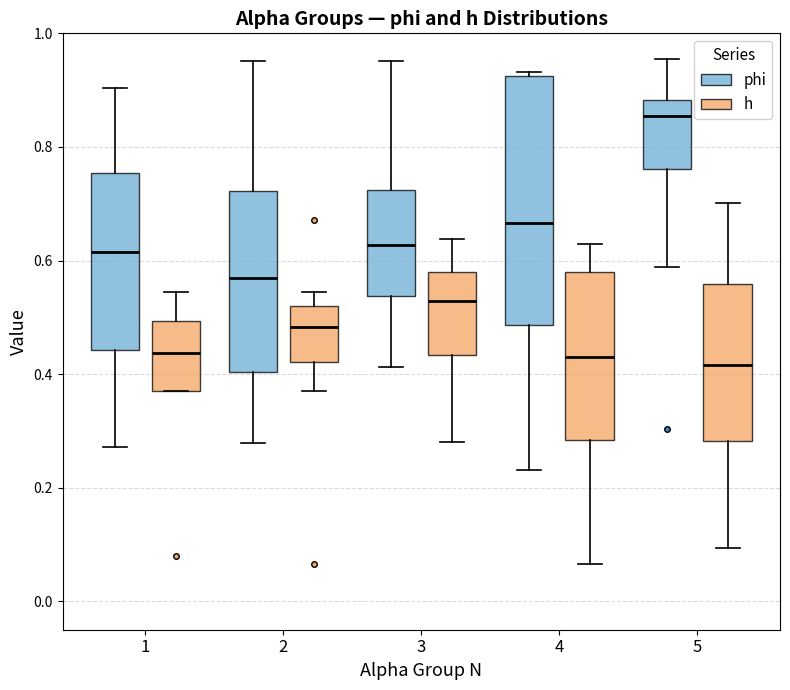

Reading left to right, transcribe this box plot: for each box, give where its median line is, the range the box spans, and where its two whiskers end, as read against the y-axis. The values are not printed on the chart, so give them approximately, as read against the axis.

1 (phi): median 0.62, box 0.44 to 0.76, whiskers 0.28 to 0.90
1 (h): median 0.44, box 0.38 to 0.50, whiskers 0.36 to 0.54
2 (phi): median 0.56, box 0.40 to 0.72, whiskers 0.28 to 0.96
2 (h): median 0.48, box 0.42 to 0.52, whiskers 0.38 to 0.54
3 (phi): median 0.62, box 0.54 to 0.72, whiskers 0.42 to 0.96
3 (h): median 0.52, box 0.44 to 0.58, whiskers 0.28 to 0.64
4 (phi): median 0.66, box 0.48 to 0.92, whiskers 0.24 to 0.94
4 (h): median 0.44, box 0.28 to 0.58, whiskers 0.06 to 0.62
5 (phi): median 0.86, box 0.76 to 0.88, whiskers 0.58 to 0.96
5 (h): median 0.42, box 0.28 to 0.56, whiskers 0.10 to 0.70